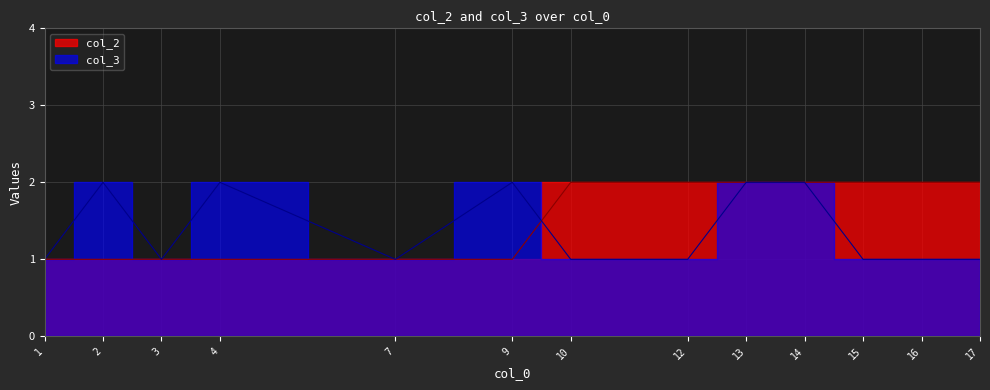

Which series has the largest total across all categories?

col_2